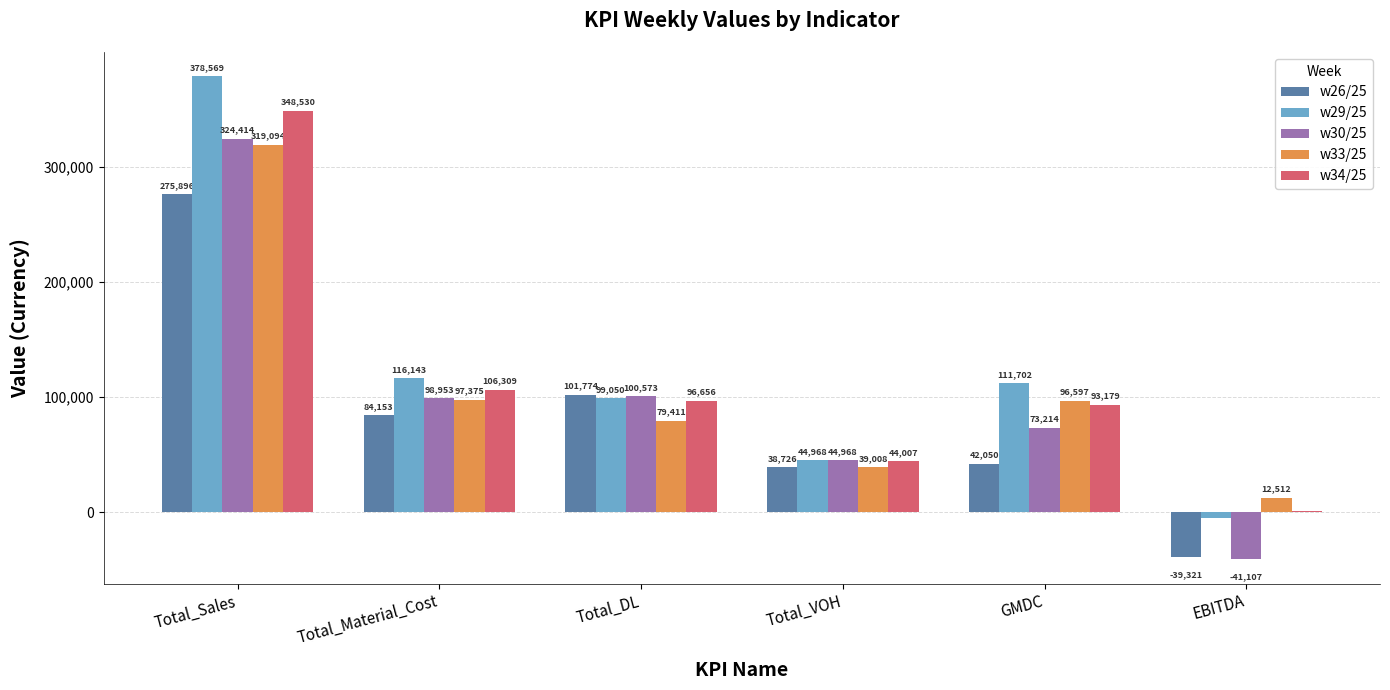

Which series changed the most between Total_Sales and EBITDA?

w29/25